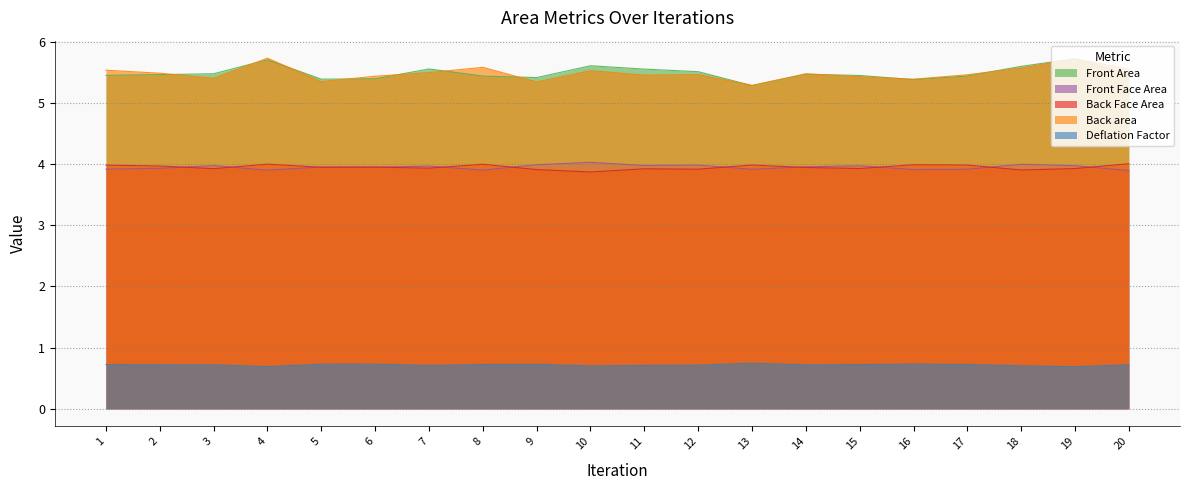

What is the difference between the second highest and minimum values in the Back Face Area series?

0.1